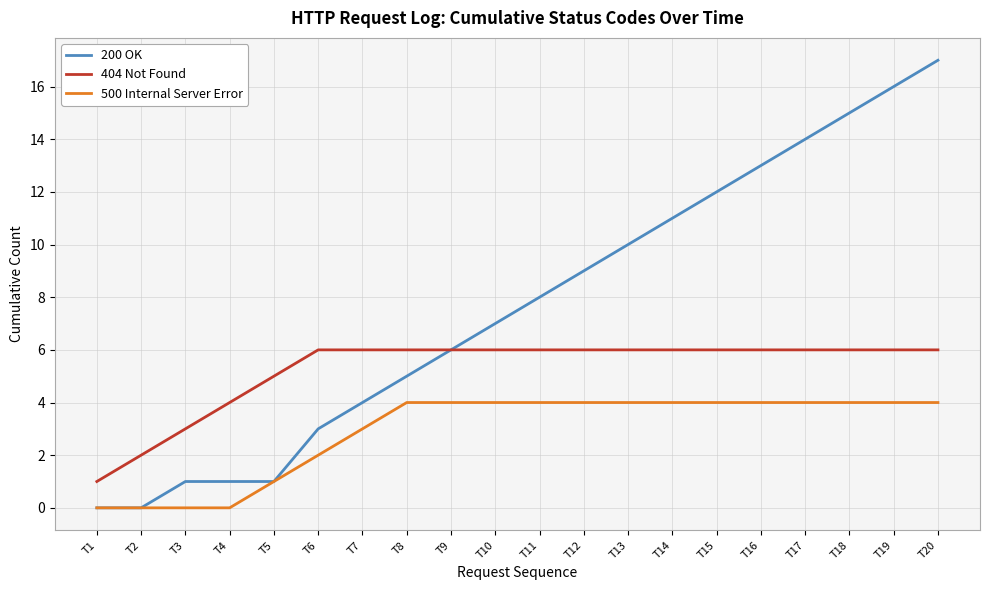

List the series in order of their overall mean, lowest first.

500 Internal Server Error, 404 Not Found, 200 OK